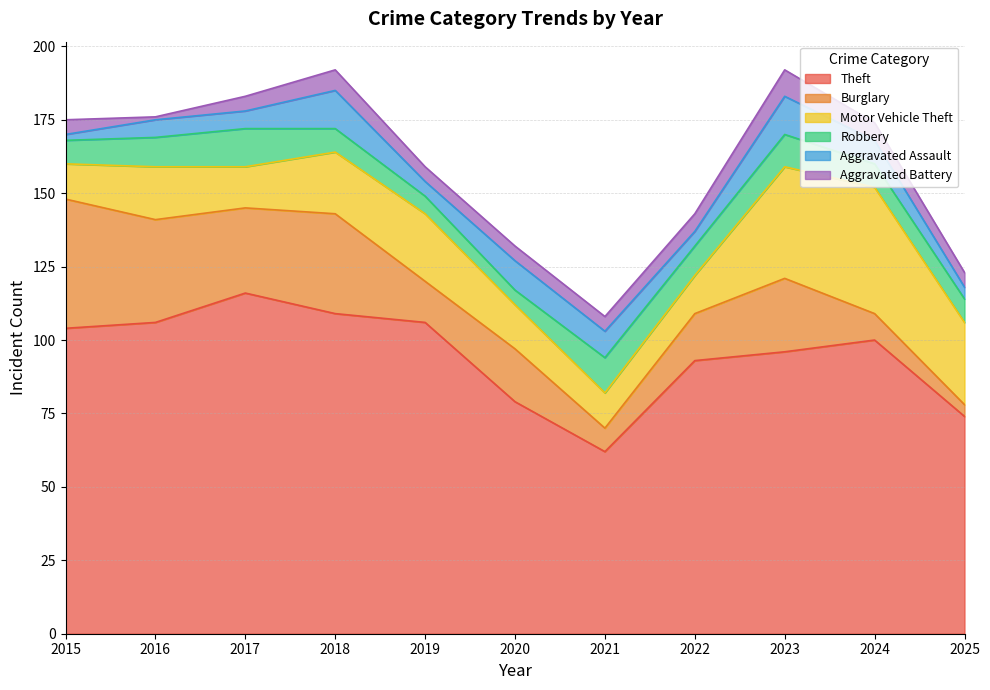

Is the value of Burglary at 2023 greater than the value of Aggravated Assault at 2017?

Yes